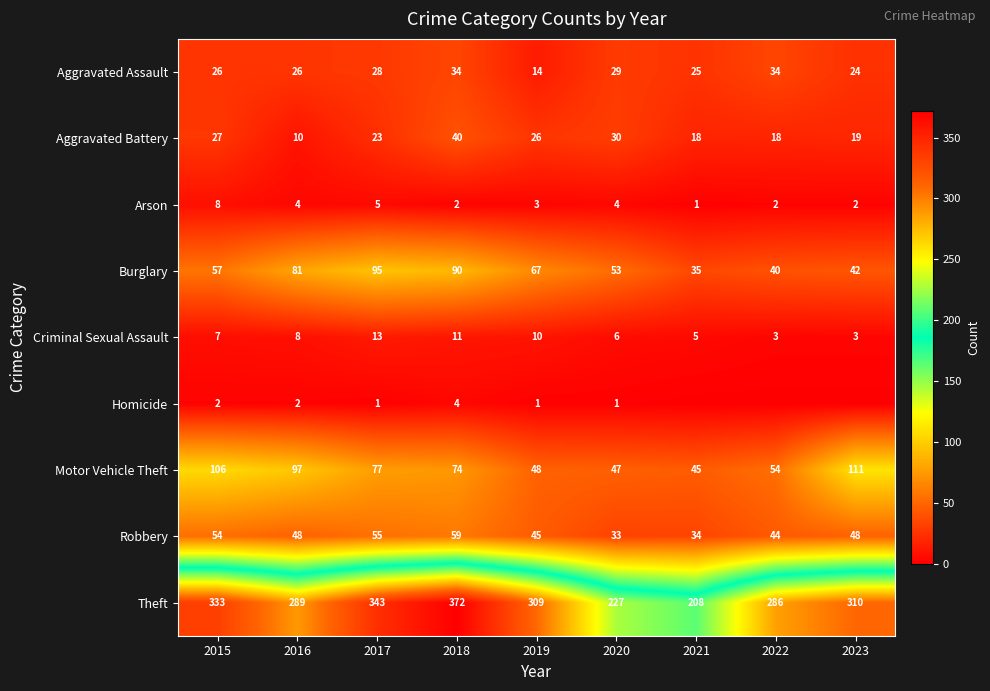

What is the difference between the highest and lowest values at 2017?

342